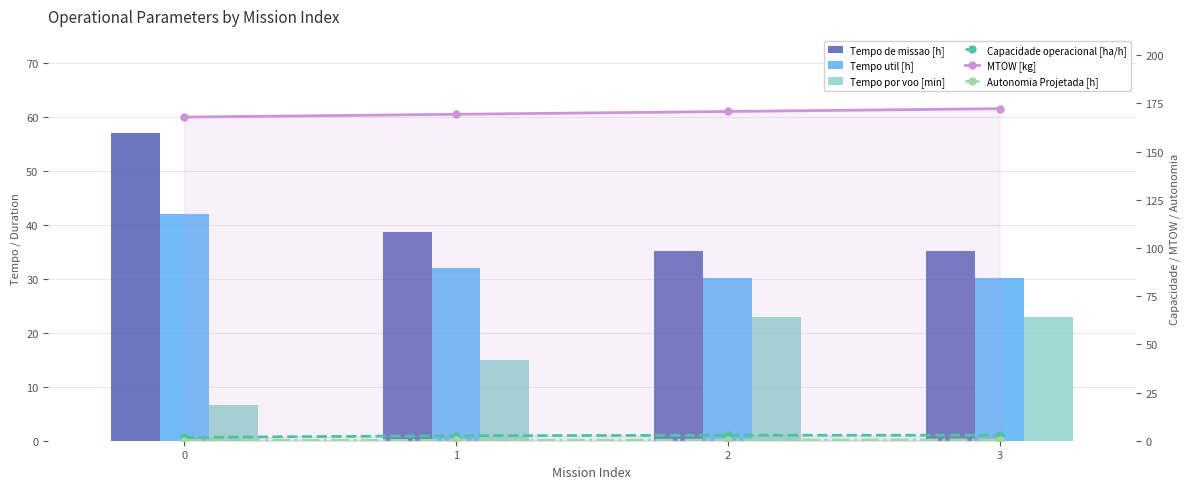

What is the highest value of the Tempo por voo [min] series?

22.9